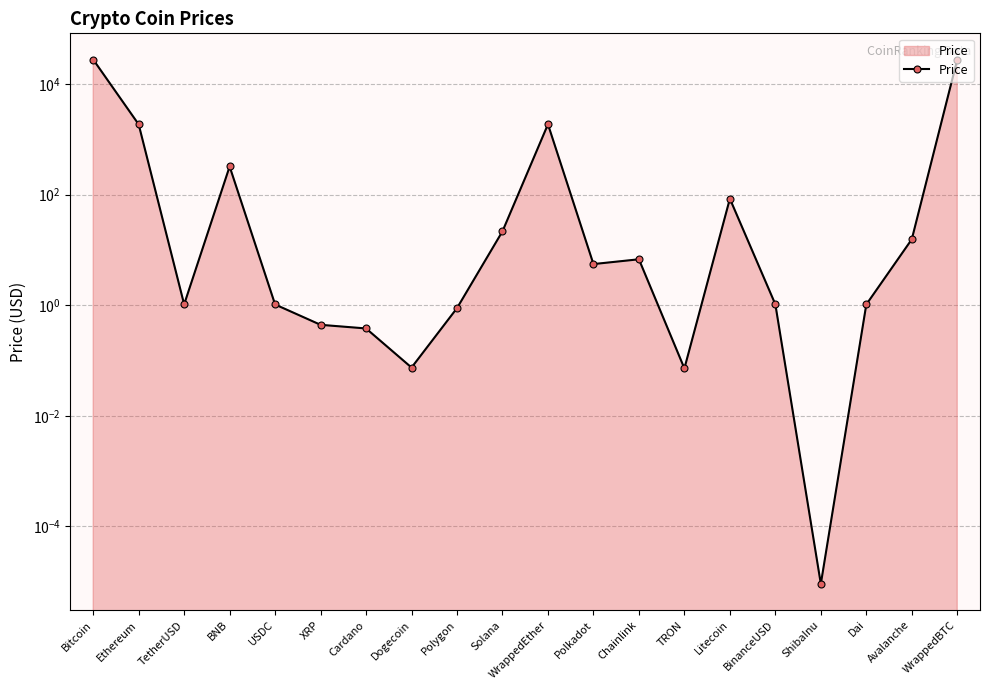

The value at Bitcoin is 10637.9. True or false?

False